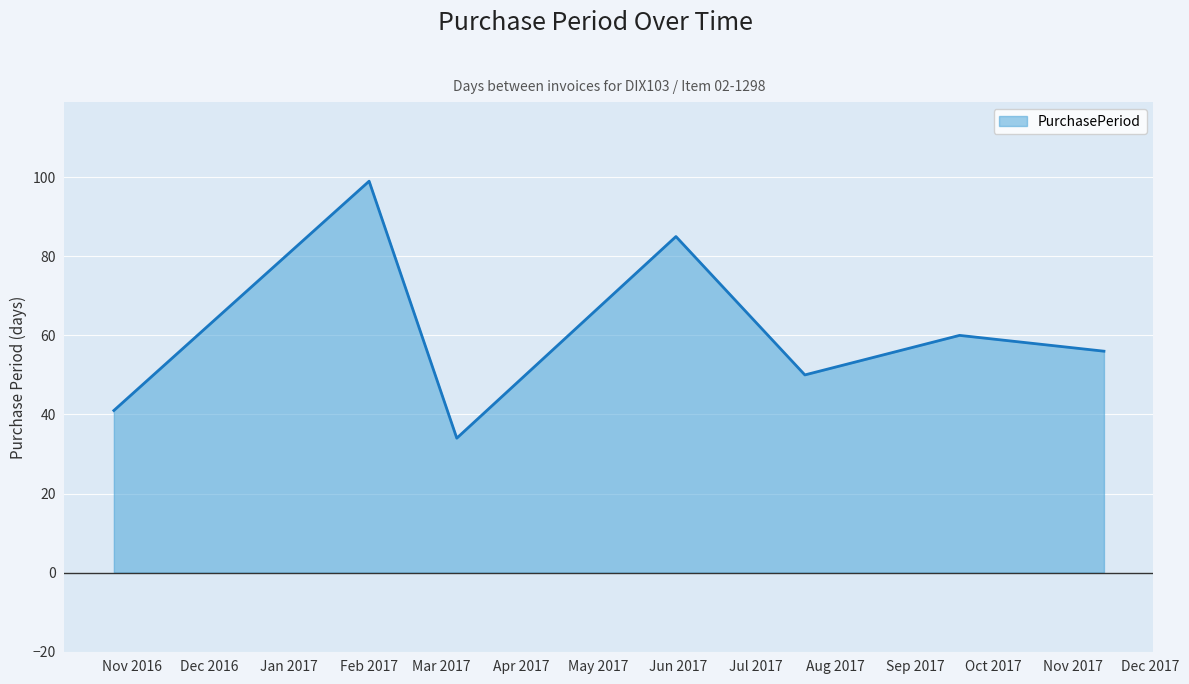

Reading left to right, transcribe all the data shown in this chart.

41	99	34	85	50	60	56